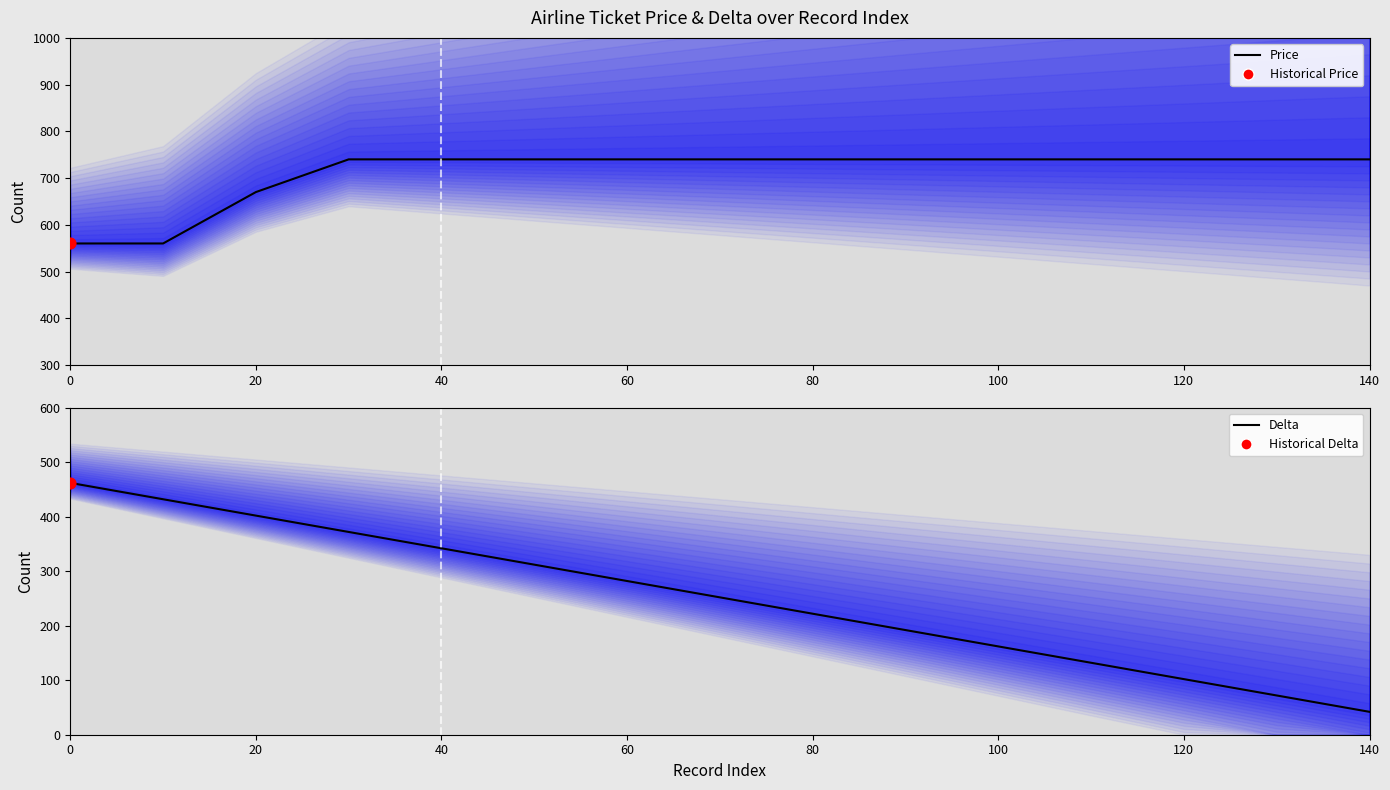

Is the value of Delta at 100 greater than the value of Price at 9?

No